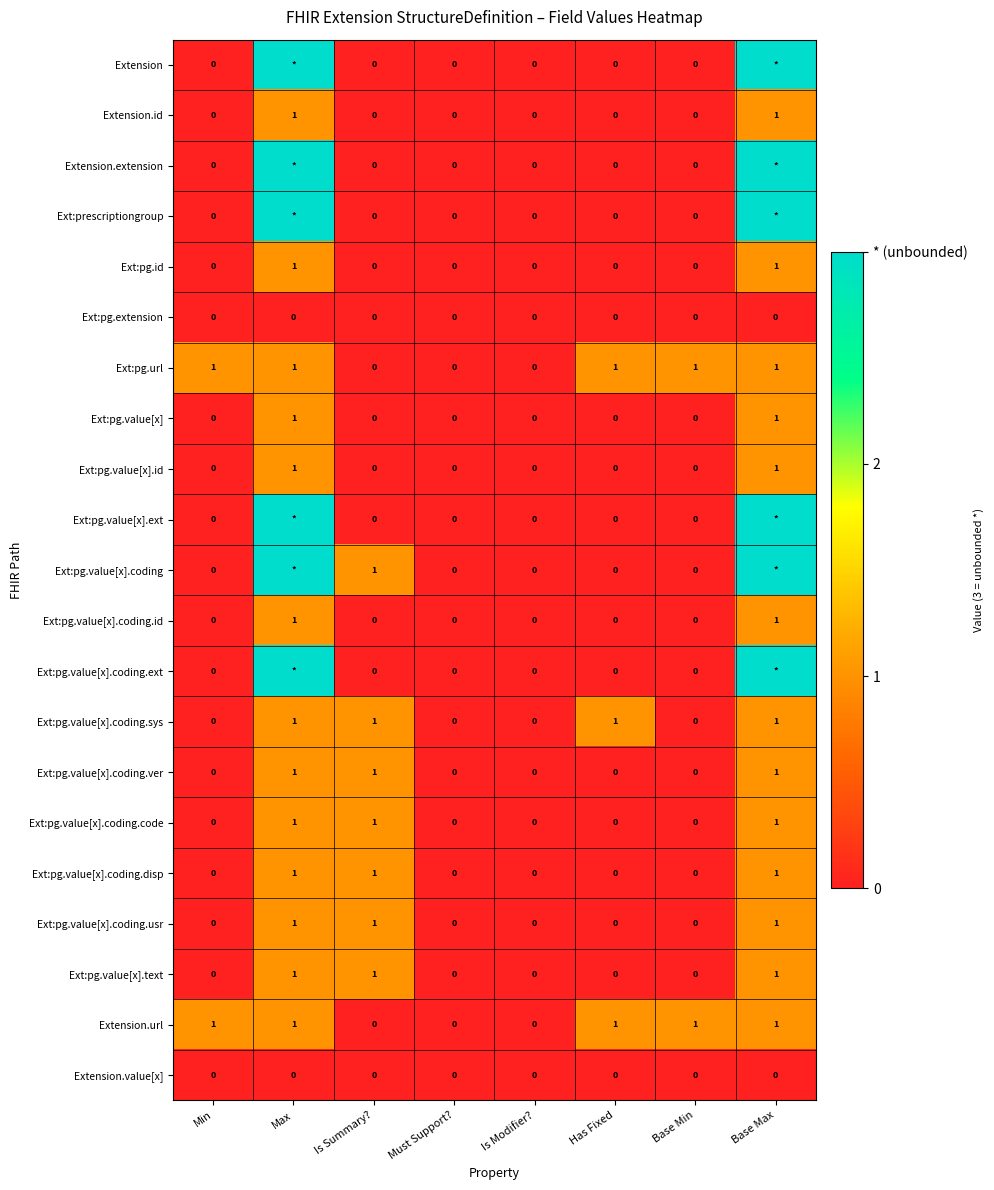

What is the sum of the Ext:pg.value[x].coding.disp values at Is Summary? and Base Max?

2